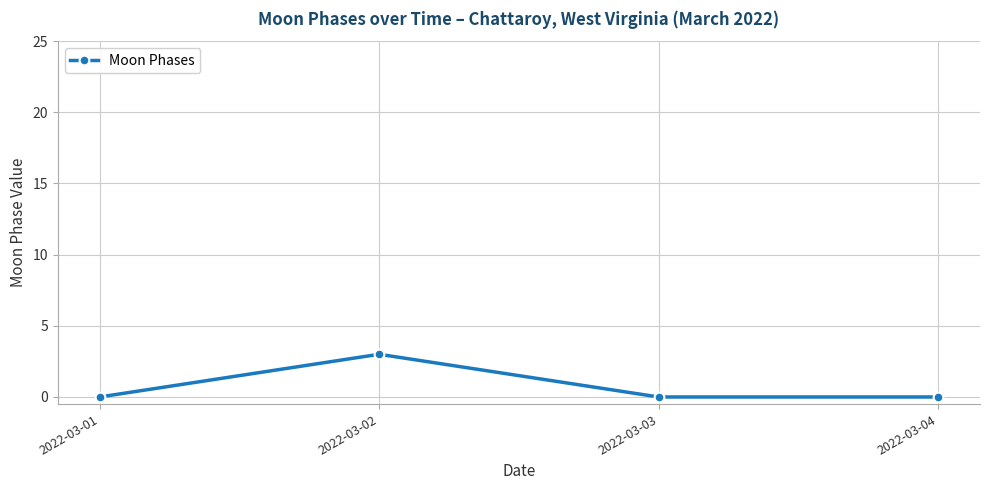

What is the change in value from 2022-03-02 to 2022-03-04?

-3